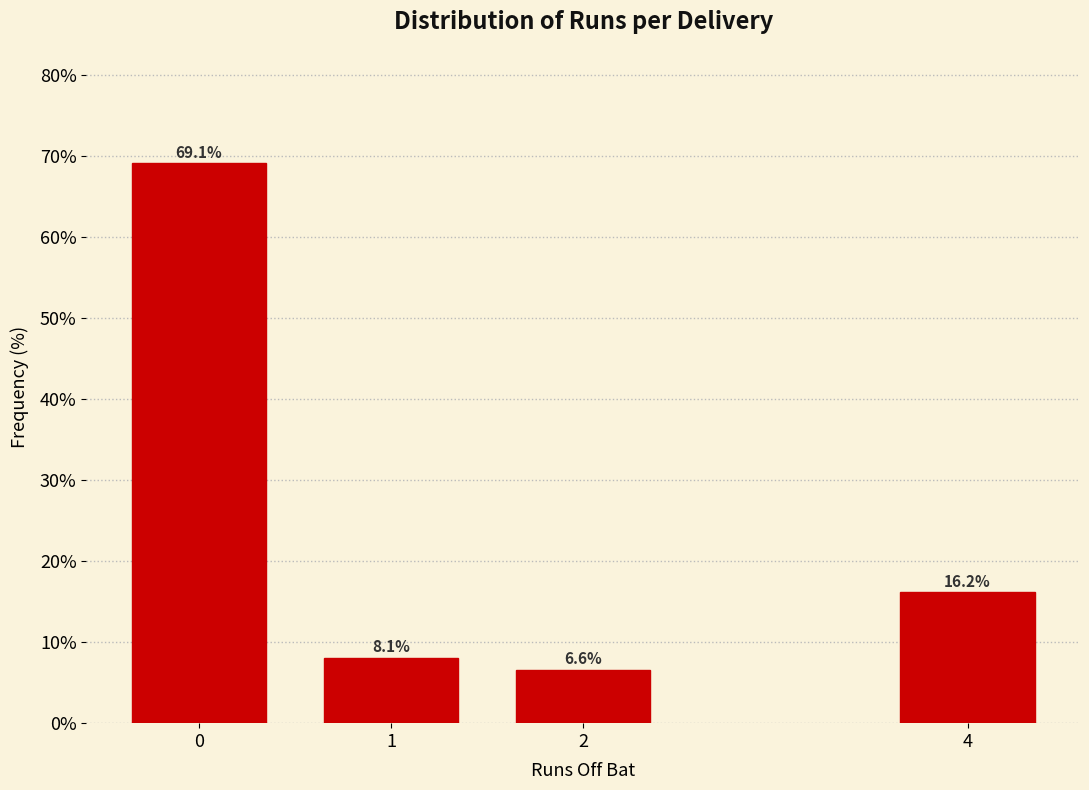

Reading right to left, extract all data points from this chart.

4=16.2	2=6.6	1=8.1	0=69.1